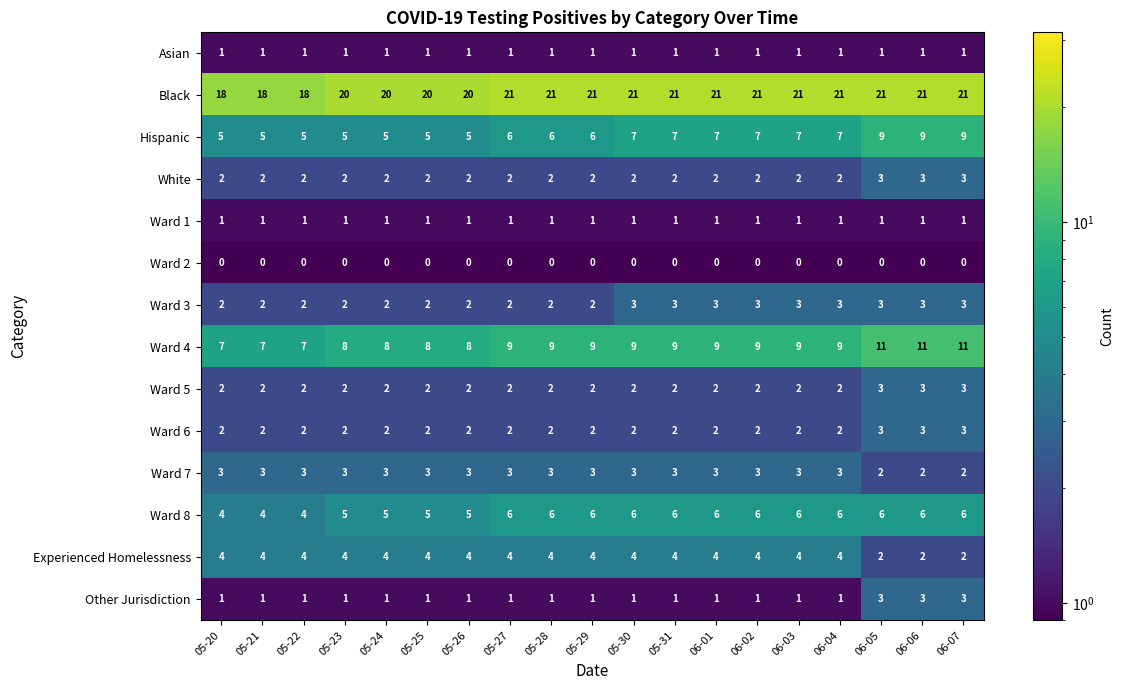

What is the difference between the highest and lowest values at 05-25?

20